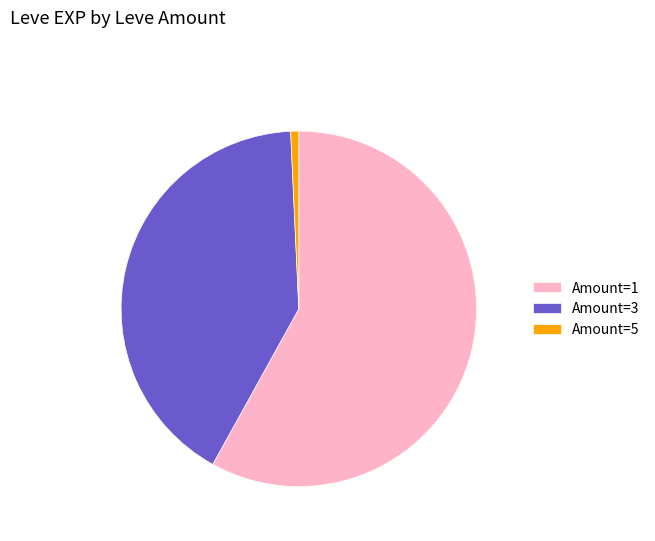

Does any single category account for the majority?

Yes